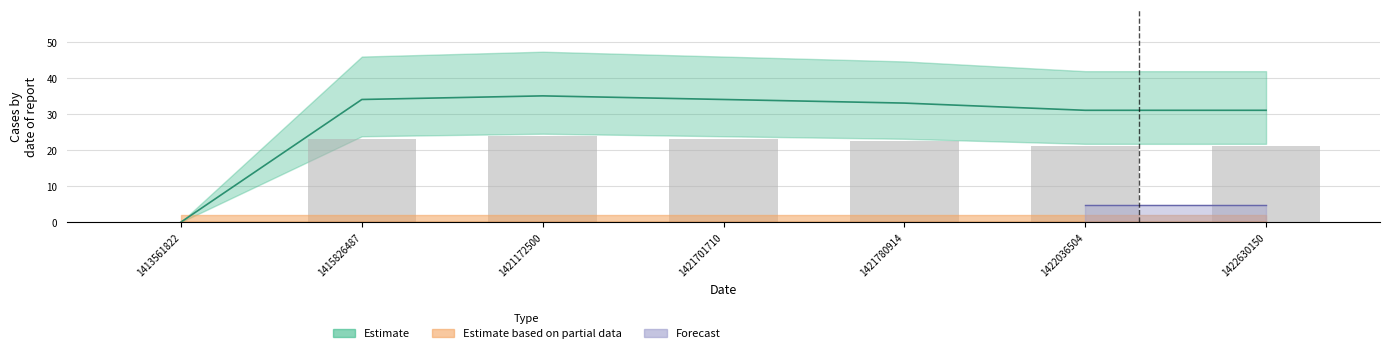

Rank the categories by value from highest to lowest.

1421172500, 1415826487, 1421701710, 1421780914, 1422036504, 1422630150, 1413561822